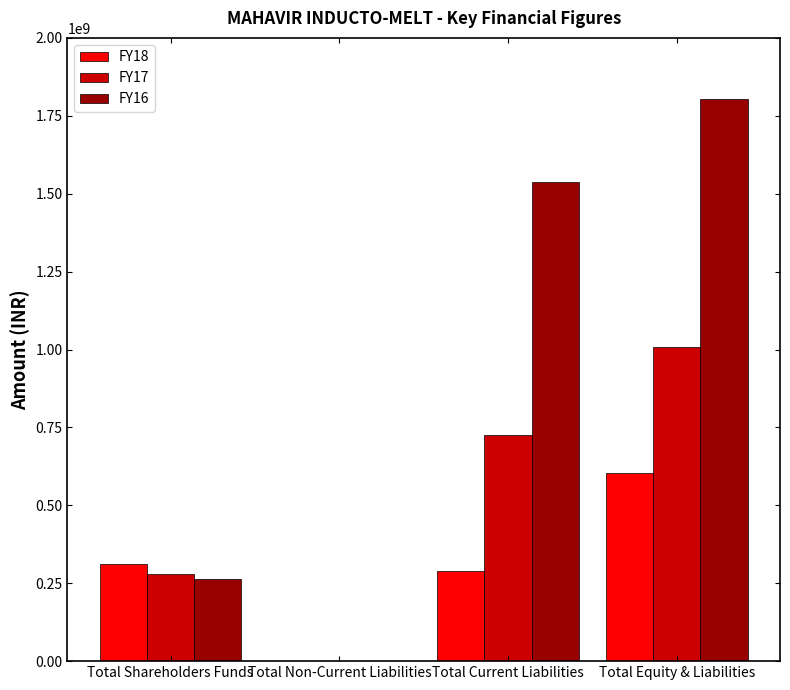

Are the bars grouped side by side (vs. stacked)?

Yes